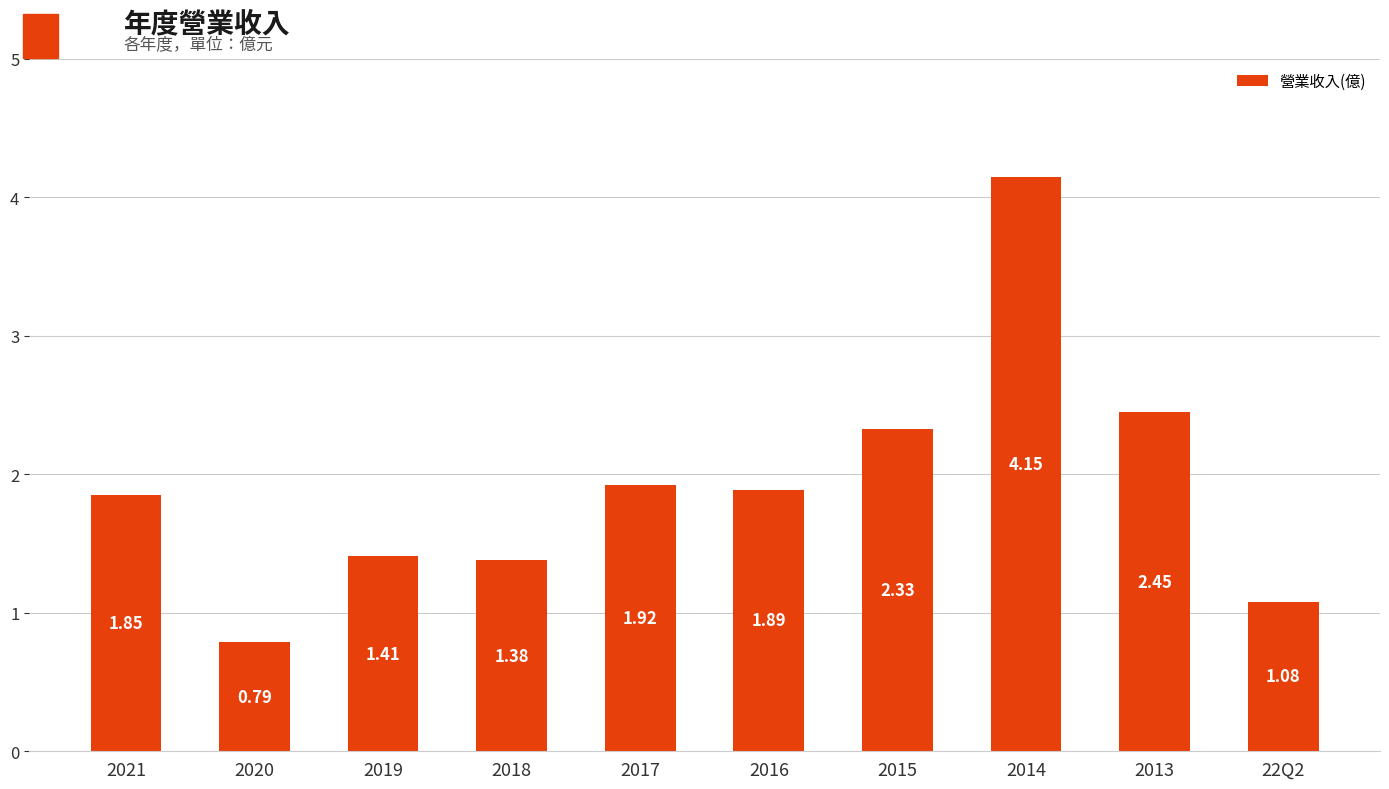

Between 2018 and 2017, which is larger?

2017